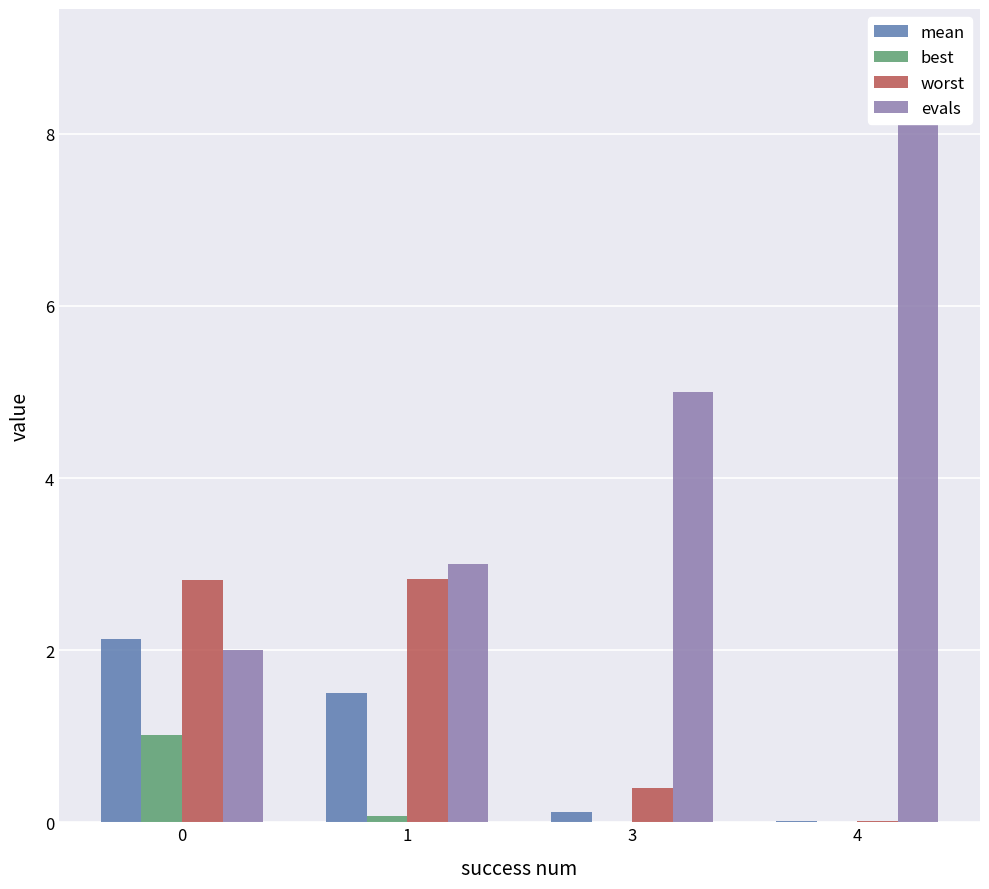

At which label does worst reach its minimum?

4